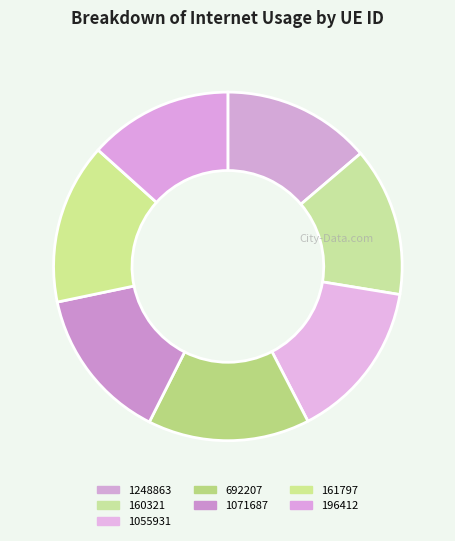

How many slices are in this pie chart?

7